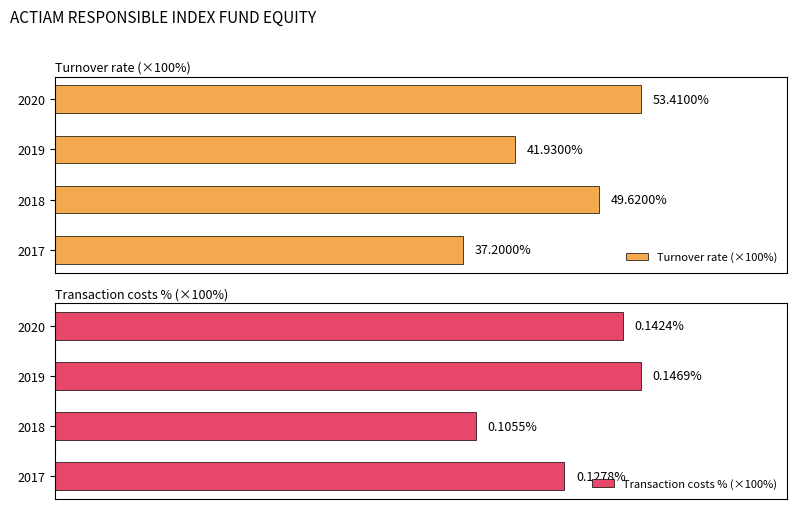

Rank the categories by Turnover rate (×100%) value from highest to lowest.

2020, 2018, 2019, 2017